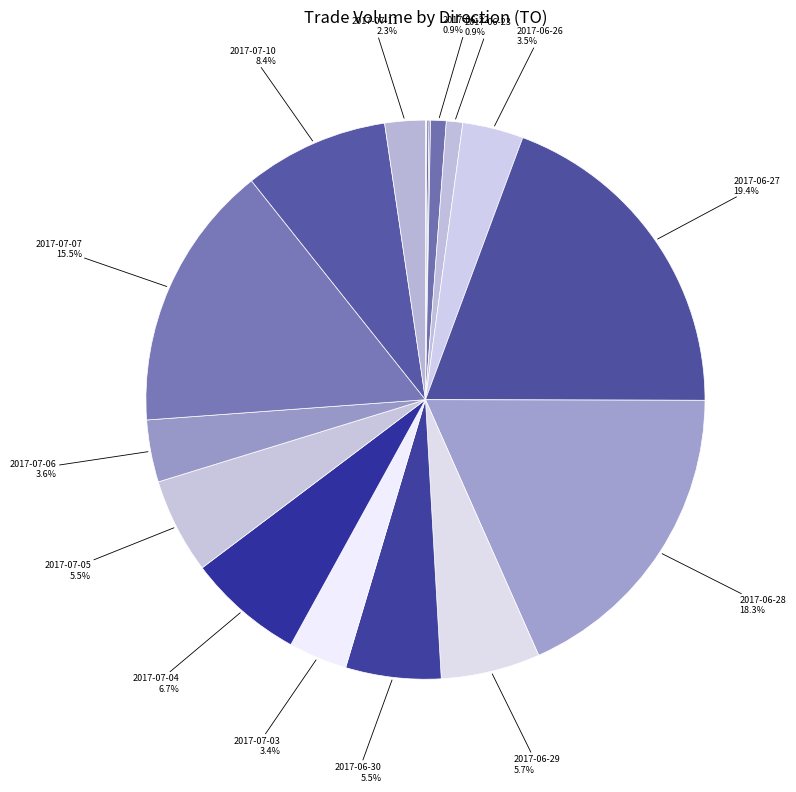

How many slices are in this pie chart?

18